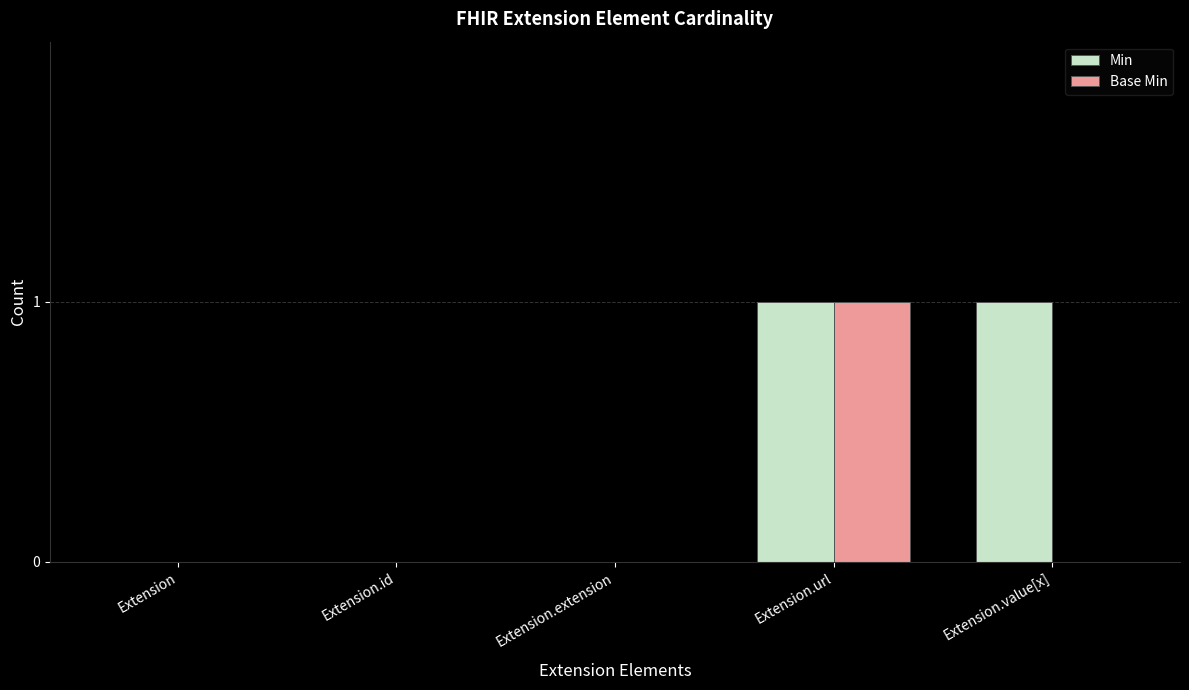

Count the Base Min values in the range 0 to 1.

5